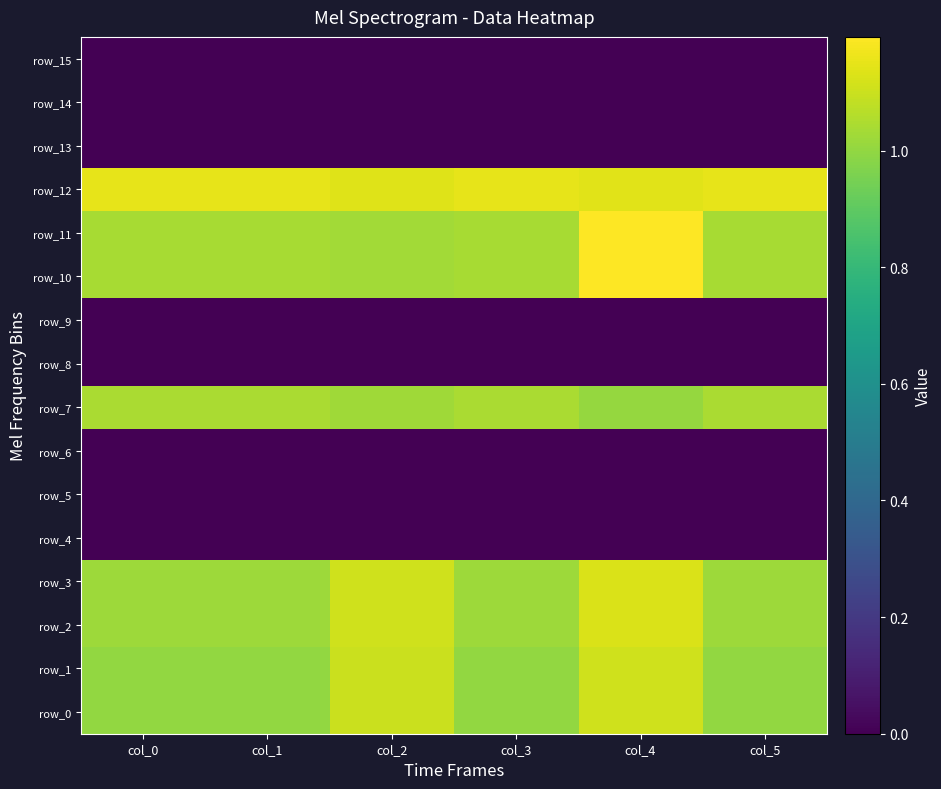

What is the difference between the highest and lowest values at col_5?

1.1